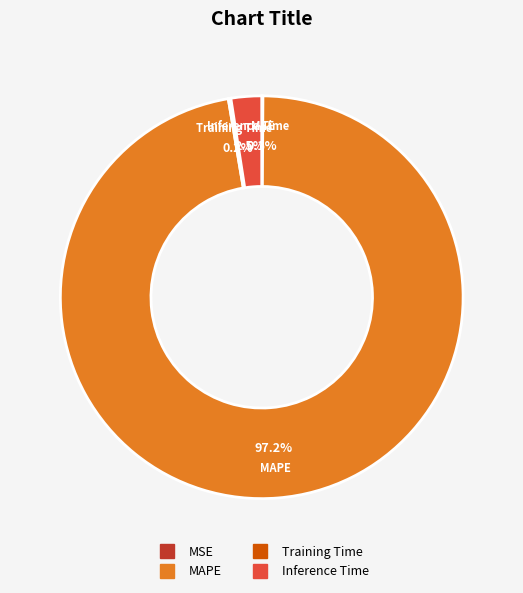

Is the sum of MAPE and Inference Time greater than half?

Yes